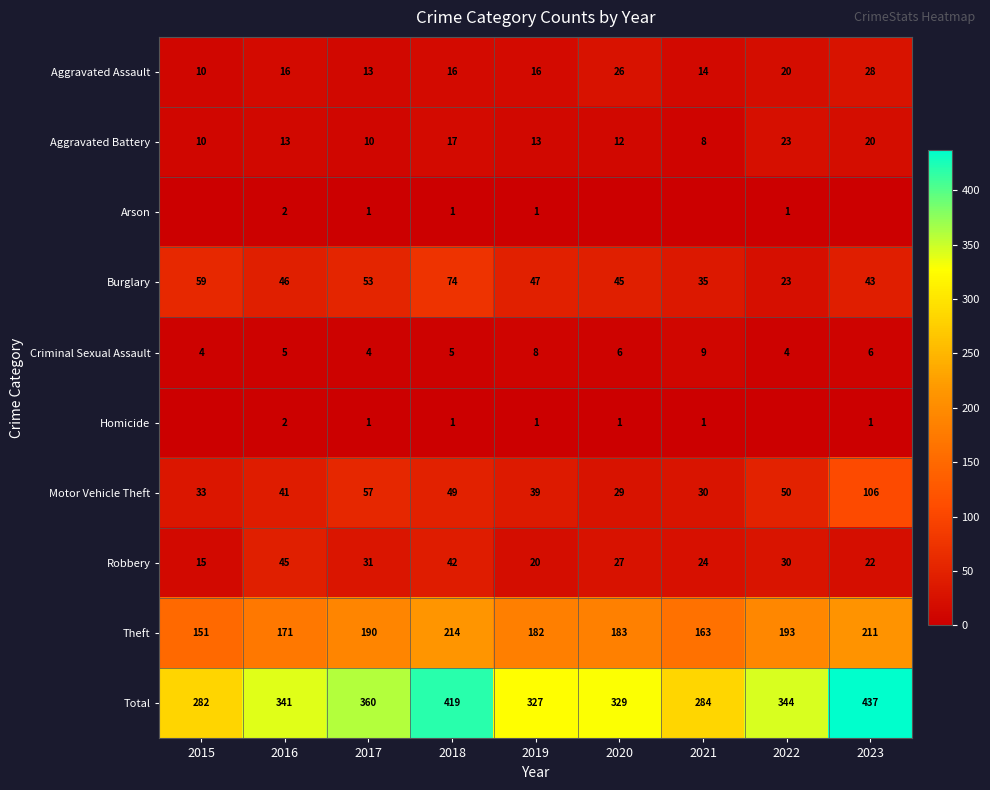

Is the value of Total at 2019 greater than the value of Theft at 2022?

Yes